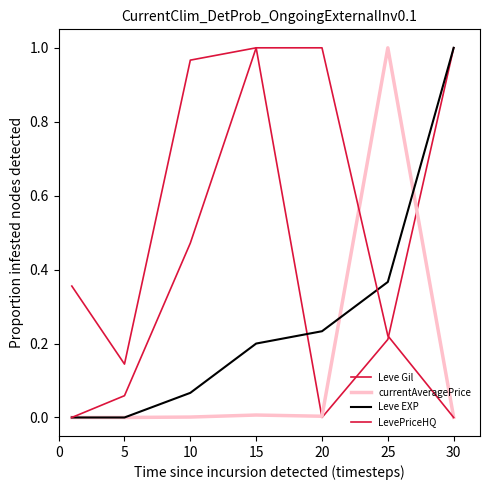

Is this an area chart (filled region under the line)?

No